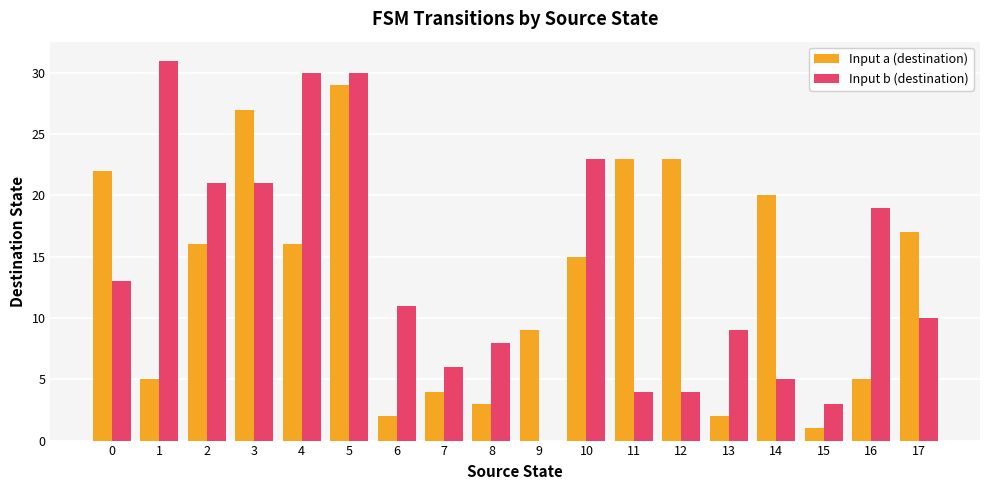

Is the value of Input b (destination) at 8 greater than the value of Input a (destination) at 9?

No